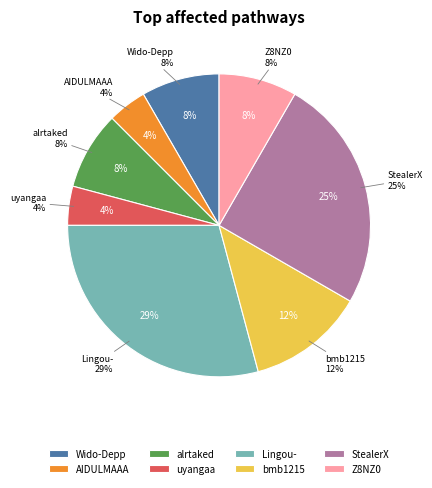

What portion of the pie excludes Wido-Depp?

91.7%